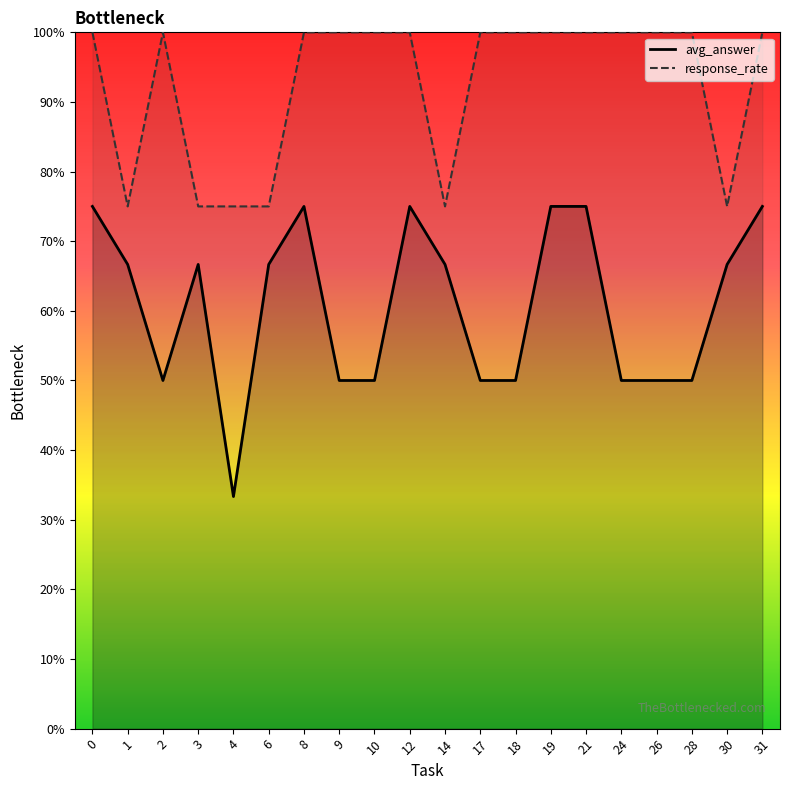

In response_rate, how many points are higher than both neighbors (excluding endpoints)?

1